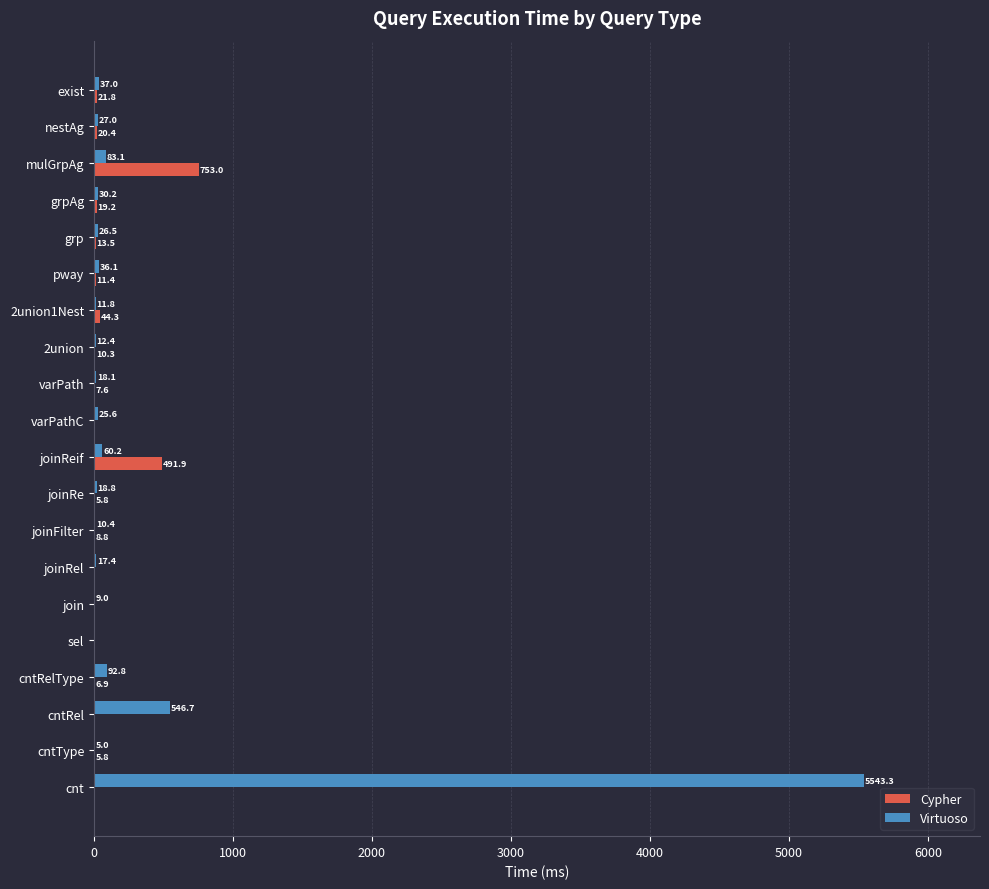

Which series has the largest total across all categories?

Virtuoso